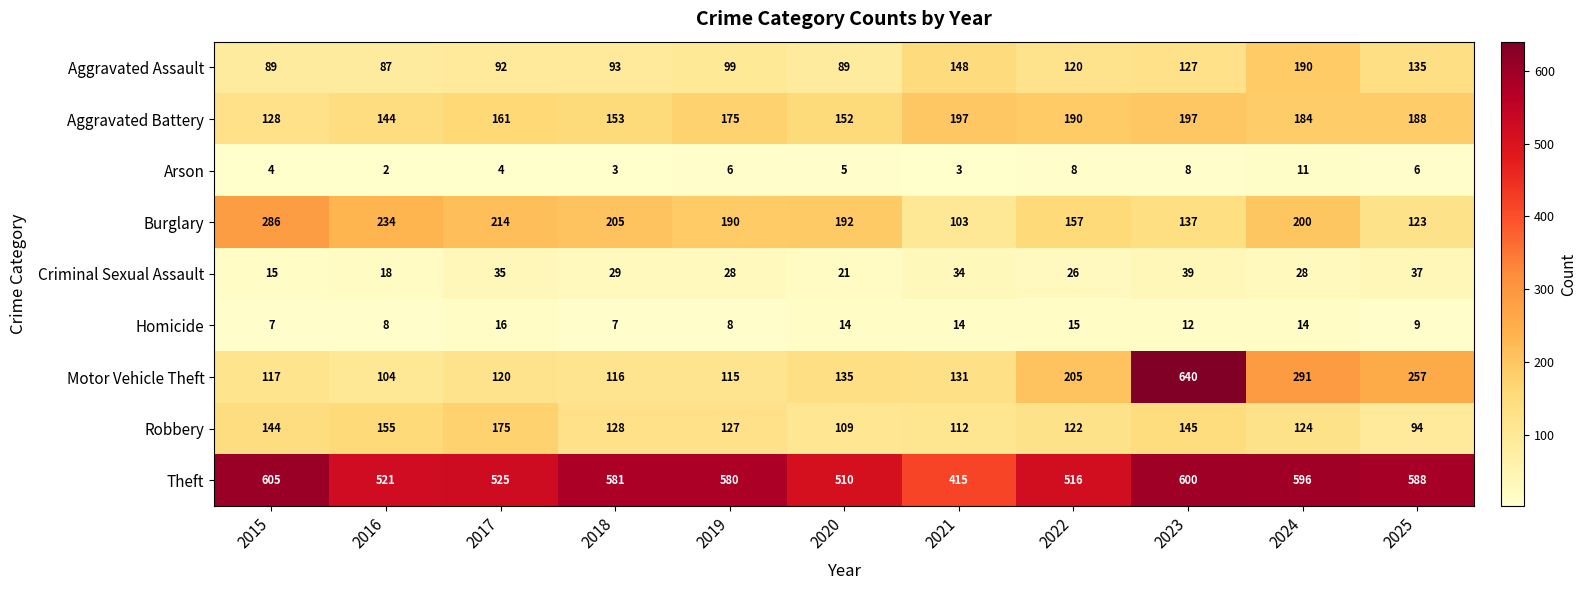

How many distinct data groups are displayed?

9